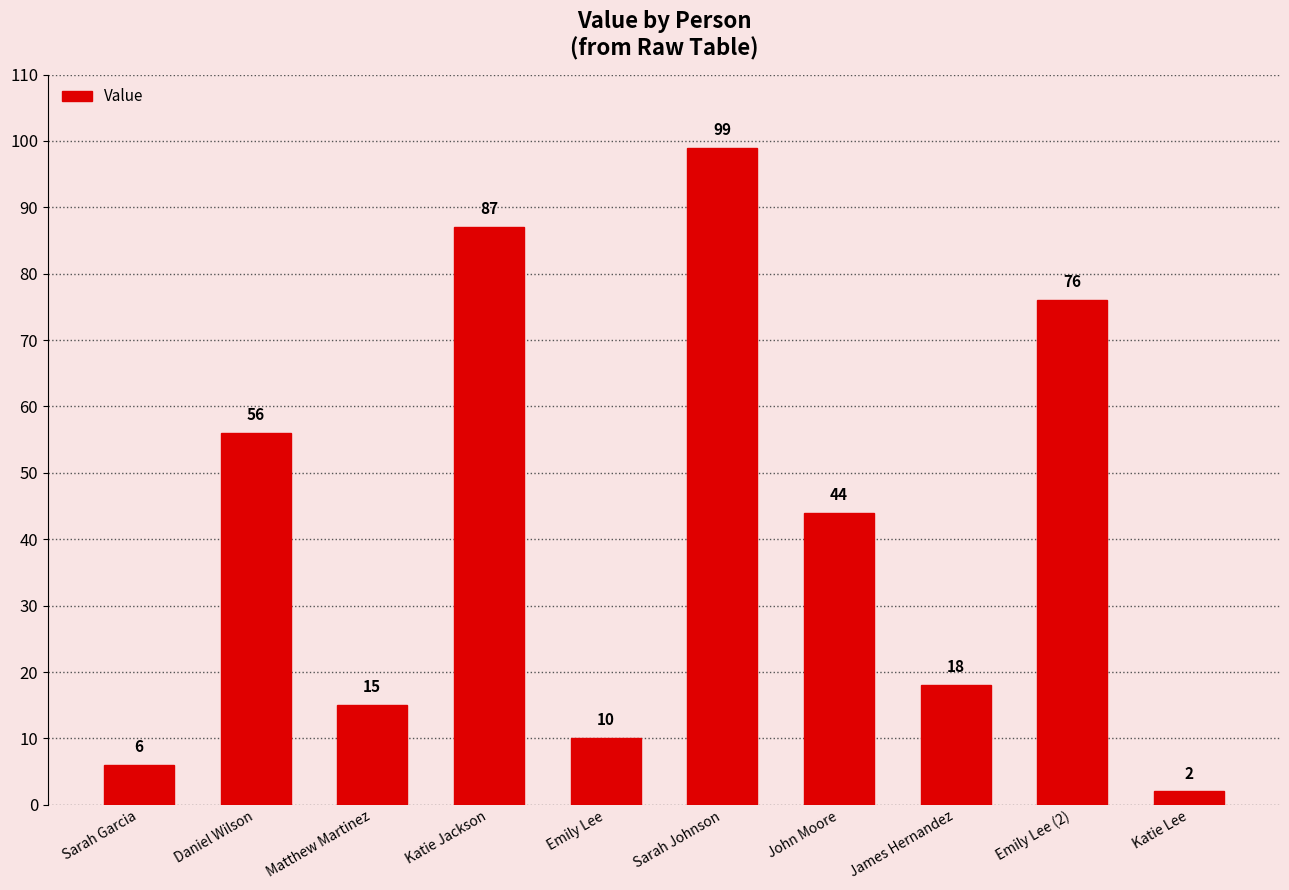

Is it true that the value at Emily Lee is 16?

False